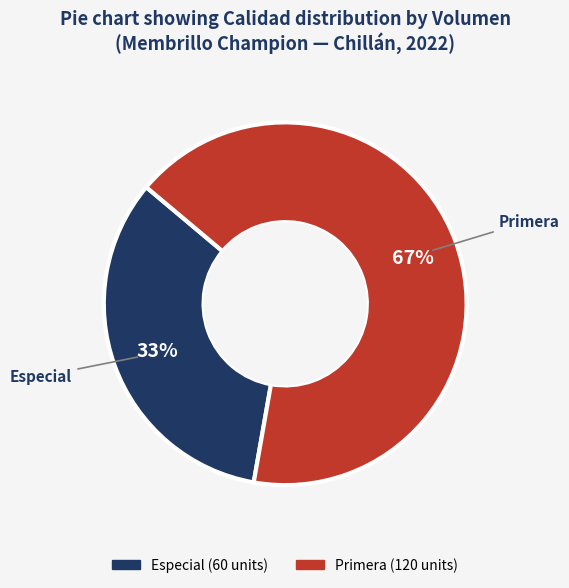

Does Especial account for over 50% of the chart?

No